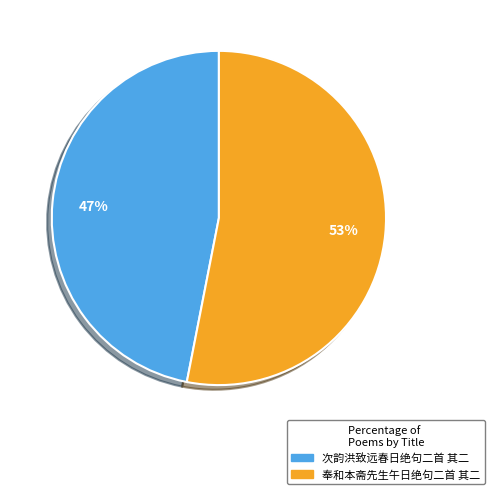

To the nearest percent, what is the combined percentage of 奉和本斋先生午日绝句二首 其二 and 次韵洪致远春日绝句二首 其二?

100%